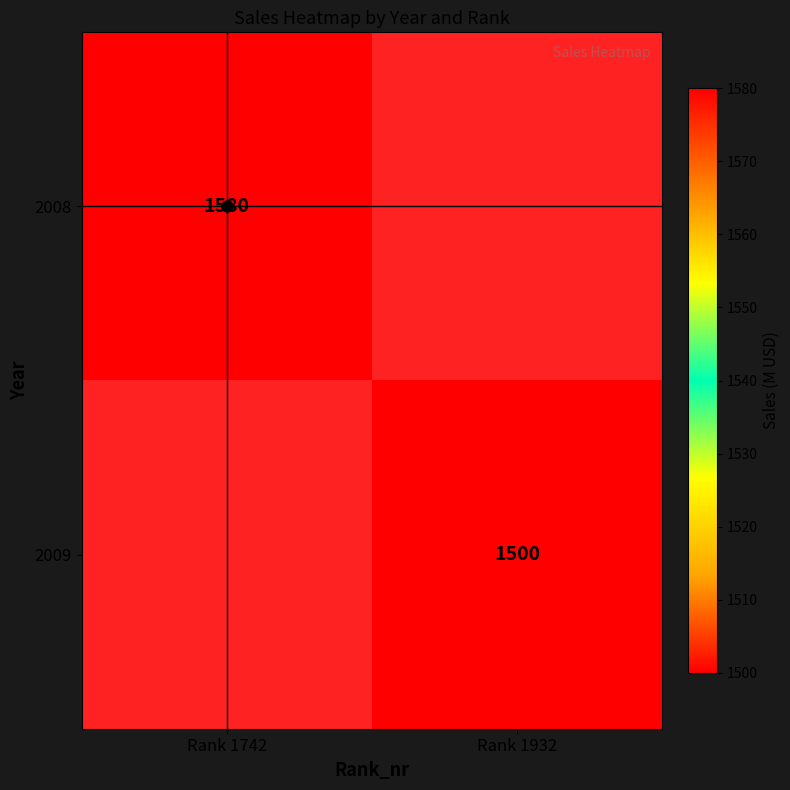

The 2009 series shows 1500 at Rank 1932. True or false?

True